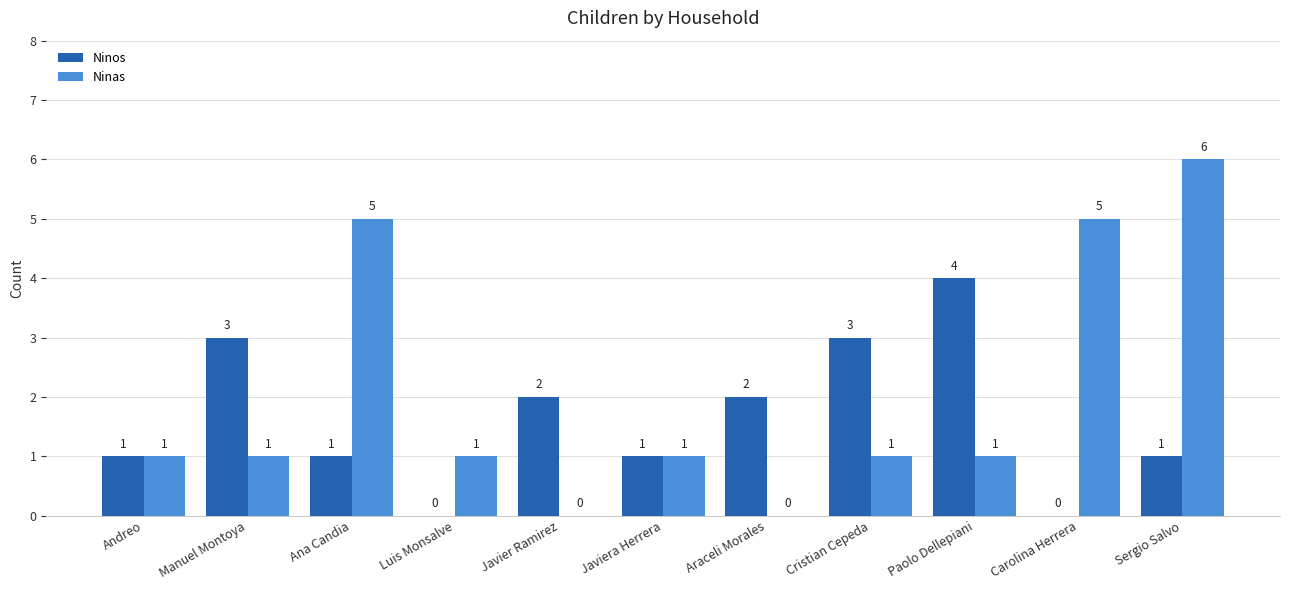

How many Ninas values are between 1 and 5?

8